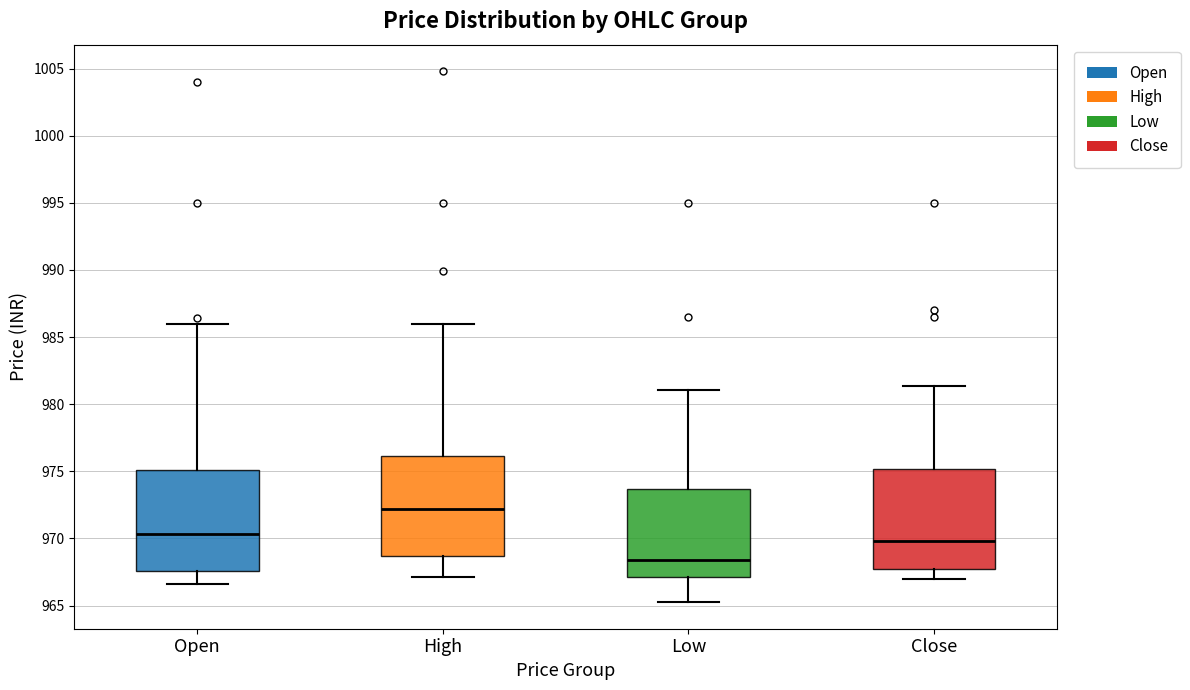

Where does the lower whisker of the box for Low end on the y-axis? The values are not printed on the chart, so give them approximately, as read against the axis.

965.5